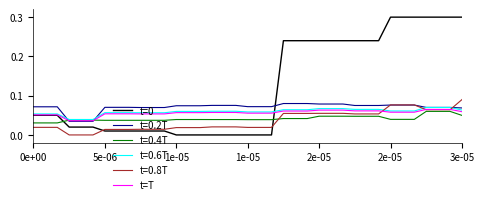

Which series has the widest spread of values?

t=0